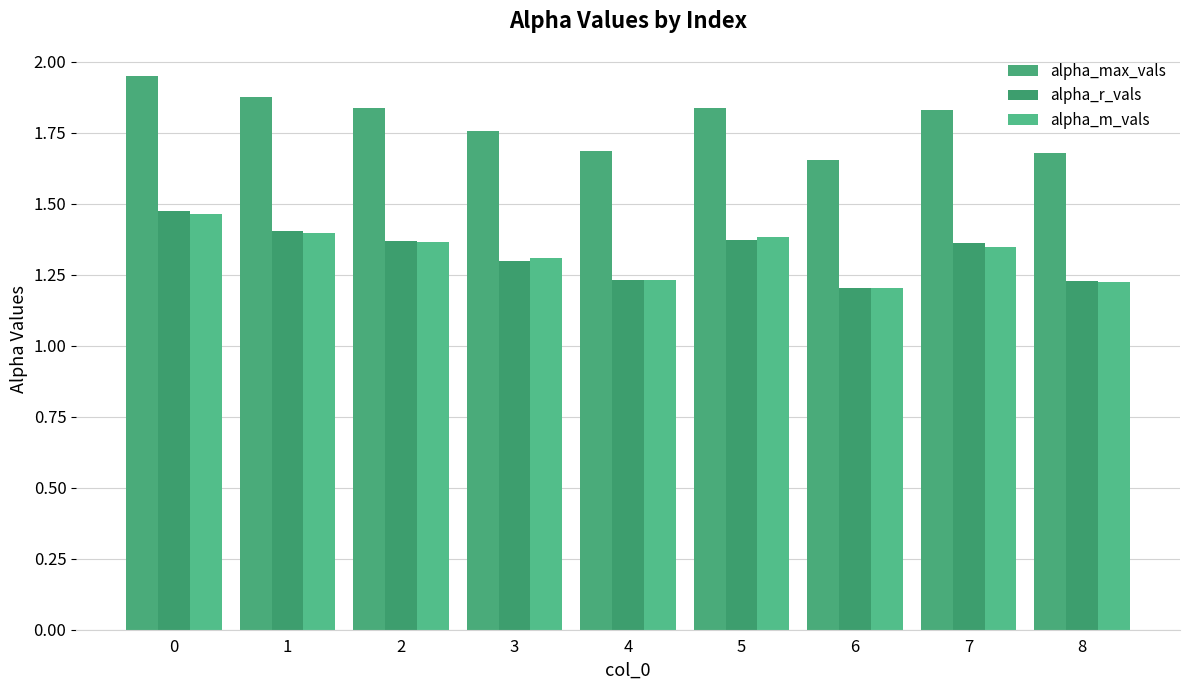

How many bars are there in total?

27